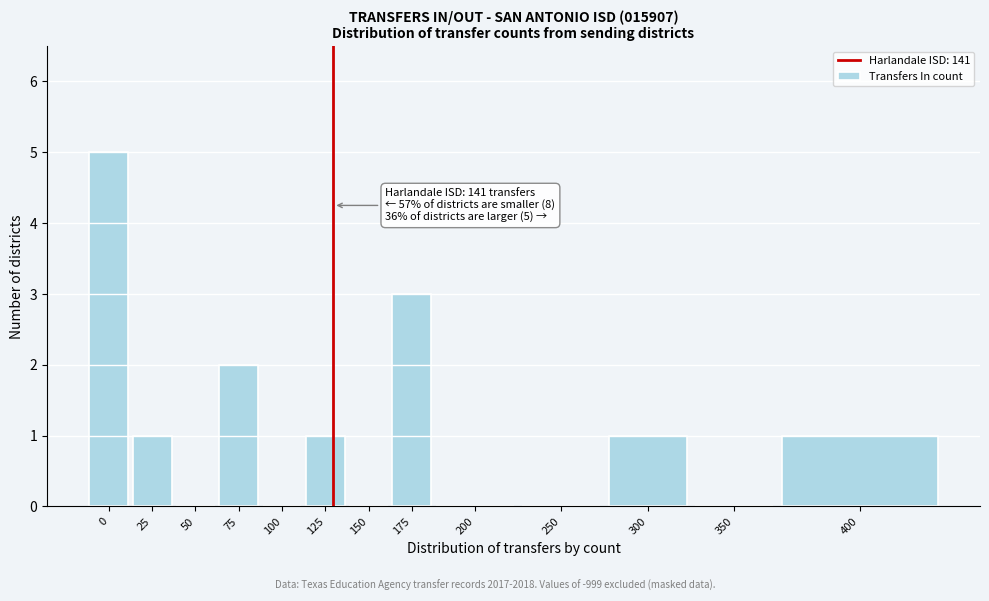

Reading right to left, list all the values displayed in this chart.

400=1	350=0	300=1	250=0	200=0	175=3	150=0	125=1	100=0	75=2	50=0	25=1	0=5